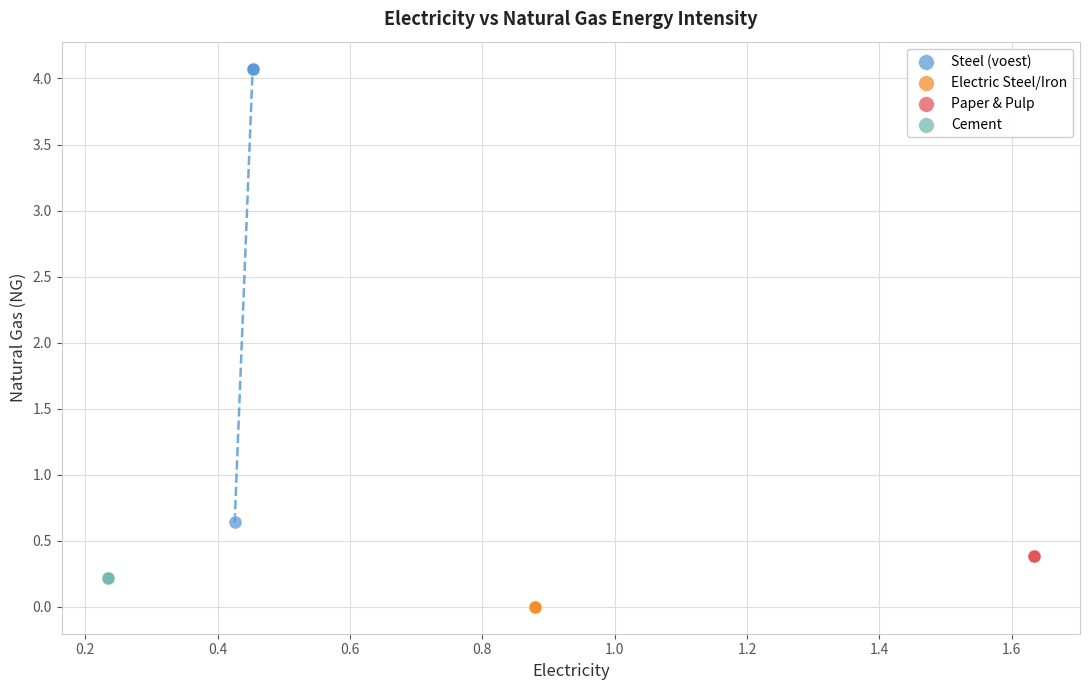

Which series reaches the maximum Y coordinate?

Steel (voest)